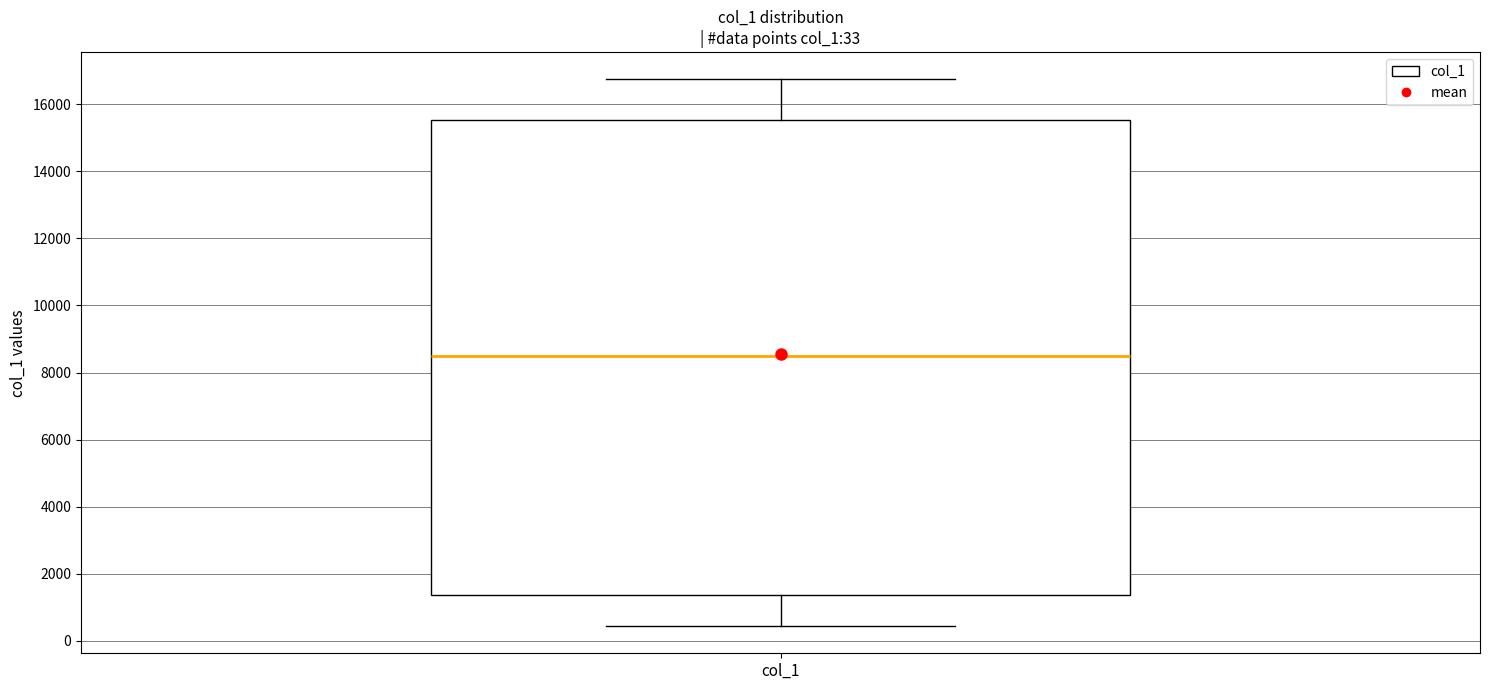

Transcribe this box plot: give where the median line is, the range the box spans, and where the two whiskers end, as read against the y-axis. The values are not printed on the chart, so give them approximately, as read against the axis.

median 8600, box 1400 to 15600, whiskers 400 to 16800